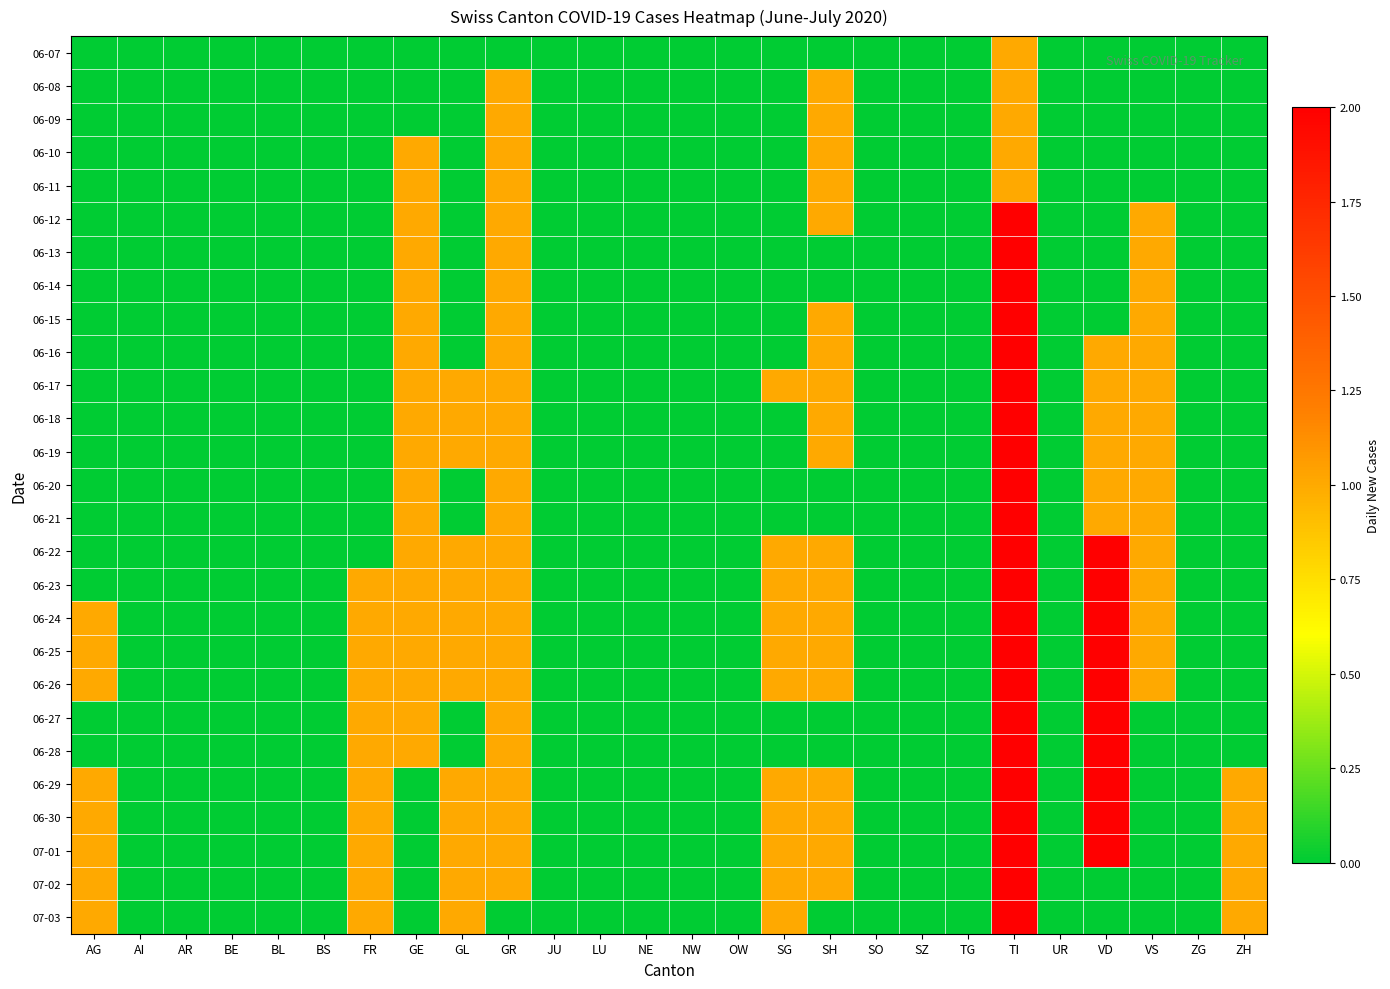

Reading right to left, transcribe all the data shown in this chart.

06-07: ZH=0	ZG=0	VS=0	VD=0	UR=0	TI=1	TG=0	SZ=0	SO=0	SH=0	SG=0	OW=0	NW=0	NE=0	LU=0	JU=0	GR=0	GL=0	GE=0	FR=0	BS=0	BL=0	BE=0	AR=0	AI=0	AG=0
06-08: ZH=0	ZG=0	VS=0	VD=0	UR=0	TI=1	TG=0	SZ=0	SO=0	SH=1	SG=0	OW=0	NW=0	NE=0	LU=0	JU=0	GR=1	GL=0	GE=0	FR=0	BS=0	BL=0	BE=0	AR=0	AI=0	AG=0
06-09: ZH=0	ZG=0	VS=0	VD=0	UR=0	TI=1	TG=0	SZ=0	SO=0	SH=1	SG=0	OW=0	NW=0	NE=0	LU=0	JU=0	GR=1	GL=0	GE=0	FR=0	BS=0	BL=0	BE=0	AR=0	AI=0	AG=0
06-10: ZH=0	ZG=0	VS=0	VD=0	UR=0	TI=1	TG=0	SZ=0	SO=0	SH=1	SG=0	OW=0	NW=0	NE=0	LU=0	JU=0	GR=1	GL=0	GE=1	FR=0	BS=0	BL=0	BE=0	AR=0	AI=0	AG=0
06-11: ZH=0	ZG=0	VS=0	VD=0	UR=0	TI=1	TG=0	SZ=0	SO=0	SH=1	SG=0	OW=0	NW=0	NE=0	LU=0	JU=0	GR=1	GL=0	GE=1	FR=0	BS=0	BL=0	BE=0	AR=0	AI=0	AG=0
06-12: ZH=0	ZG=0	VS=1	VD=0	UR=0	TI=2	TG=0	SZ=0	SO=0	SH=1	SG=0	OW=0	NW=0	NE=0	LU=0	JU=0	GR=1	GL=0	GE=1	FR=0	BS=0	BL=0	BE=0	AR=0	AI=0	AG=0
06-13: ZH=0	ZG=0	VS=1	VD=0	UR=0	TI=2	TG=0	SZ=0	SO=0	SH=0	SG=0	OW=0	NW=0	NE=0	LU=0	JU=0	GR=1	GL=0	GE=1	FR=0	BS=0	BL=0	BE=0	AR=0	AI=0	AG=0
06-14: ZH=0	ZG=0	VS=1	VD=0	UR=0	TI=2	TG=0	SZ=0	SO=0	SH=0	SG=0	OW=0	NW=0	NE=0	LU=0	JU=0	GR=1	GL=0	GE=1	FR=0	BS=0	BL=0	BE=0	AR=0	AI=0	AG=0
06-15: ZH=0	ZG=0	VS=1	VD=0	UR=0	TI=2	TG=0	SZ=0	SO=0	SH=1	SG=0	OW=0	NW=0	NE=0	LU=0	JU=0	GR=1	GL=0	GE=1	FR=0	BS=0	BL=0	BE=0	AR=0	AI=0	AG=0
06-16: ZH=0	ZG=0	VS=1	VD=1	UR=0	TI=2	TG=0	SZ=0	SO=0	SH=1	SG=0	OW=0	NW=0	NE=0	LU=0	JU=0	GR=1	GL=0	GE=1	FR=0	BS=0	BL=0	BE=0	AR=0	AI=0	AG=0
06-17: ZH=0	ZG=0	VS=1	VD=1	UR=0	TI=2	TG=0	SZ=0	SO=0	SH=1	SG=1	OW=0	NW=0	NE=0	LU=0	JU=0	GR=1	GL=1	GE=1	FR=0	BS=0	BL=0	BE=0	AR=0	AI=0	AG=0
06-18: ZH=0	ZG=0	VS=1	VD=1	UR=0	TI=2	TG=0	SZ=0	SO=0	SH=1	SG=0	OW=0	NW=0	NE=0	LU=0	JU=0	GR=1	GL=1	GE=1	FR=0	BS=0	BL=0	BE=0	AR=0	AI=0	AG=0
06-19: ZH=0	ZG=0	VS=1	VD=1	UR=0	TI=2	TG=0	SZ=0	SO=0	SH=1	SG=0	OW=0	NW=0	NE=0	LU=0	JU=0	GR=1	GL=1	GE=1	FR=0	BS=0	BL=0	BE=0	AR=0	AI=0	AG=0
06-20: ZH=0	ZG=0	VS=1	VD=1	UR=0	TI=2	TG=0	SZ=0	SO=0	SH=0	SG=0	OW=0	NW=0	NE=0	LU=0	JU=0	GR=1	GL=0	GE=1	FR=0	BS=0	BL=0	BE=0	AR=0	AI=0	AG=0
06-21: ZH=0	ZG=0	VS=1	VD=1	UR=0	TI=2	TG=0	SZ=0	SO=0	SH=0	SG=0	OW=0	NW=0	NE=0	LU=0	JU=0	GR=1	GL=0	GE=1	FR=0	BS=0	BL=0	BE=0	AR=0	AI=0	AG=0
06-22: ZH=0	ZG=0	VS=1	VD=2	UR=0	TI=2	TG=0	SZ=0	SO=0	SH=1	SG=1	OW=0	NW=0	NE=0	LU=0	JU=0	GR=1	GL=1	GE=1	FR=0	BS=0	BL=0	BE=0	AR=0	AI=0	AG=0
06-23: ZH=0	ZG=0	VS=1	VD=2	UR=0	TI=2	TG=0	SZ=0	SO=0	SH=1	SG=1	OW=0	NW=0	NE=0	LU=0	JU=0	GR=1	GL=1	GE=1	FR=1	BS=0	BL=0	BE=0	AR=0	AI=0	AG=0
06-24: ZH=0	ZG=0	VS=1	VD=2	UR=0	TI=2	TG=0	SZ=0	SO=0	SH=1	SG=1	OW=0	NW=0	NE=0	LU=0	JU=0	GR=1	GL=1	GE=1	FR=1	BS=0	BL=0	BE=0	AR=0	AI=0	AG=1
06-25: ZH=0	ZG=0	VS=1	VD=2	UR=0	TI=2	TG=0	SZ=0	SO=0	SH=1	SG=1	OW=0	NW=0	NE=0	LU=0	JU=0	GR=1	GL=1	GE=1	FR=1	BS=0	BL=0	BE=0	AR=0	AI=0	AG=1
06-26: ZH=0	ZG=0	VS=1	VD=2	UR=0	TI=2	TG=0	SZ=0	SO=0	SH=1	SG=1	OW=0	NW=0	NE=0	LU=0	JU=0	GR=1	GL=1	GE=1	FR=1	BS=0	BL=0	BE=0	AR=0	AI=0	AG=1
06-27: ZH=0	ZG=0	VS=0	VD=2	UR=0	TI=2	TG=0	SZ=0	SO=0	SH=0	SG=0	OW=0	NW=0	NE=0	LU=0	JU=0	GR=1	GL=0	GE=1	FR=1	BS=0	BL=0	BE=0	AR=0	AI=0	AG=0
06-28: ZH=0	ZG=0	VS=0	VD=2	UR=0	TI=2	TG=0	SZ=0	SO=0	SH=0	SG=0	OW=0	NW=0	NE=0	LU=0	JU=0	GR=1	GL=0	GE=1	FR=1	BS=0	BL=0	BE=0	AR=0	AI=0	AG=0
06-29: ZH=1	ZG=0	VS=0	VD=2	UR=0	TI=2	TG=0	SZ=0	SO=0	SH=1	SG=1	OW=0	NW=0	NE=0	LU=0	JU=0	GR=1	GL=1	GE=0	FR=1	BS=0	BL=0	BE=0	AR=0	AI=0	AG=1
06-30: ZH=1	ZG=0	VS=0	VD=2	UR=0	TI=2	TG=0	SZ=0	SO=0	SH=1	SG=1	OW=0	NW=0	NE=0	LU=0	JU=0	GR=1	GL=1	GE=0	FR=1	BS=0	BL=0	BE=0	AR=0	AI=0	AG=1
07-01: ZH=1	ZG=0	VS=0	VD=2	UR=0	TI=2	TG=0	SZ=0	SO=0	SH=1	SG=1	OW=0	NW=0	NE=0	LU=0	JU=0	GR=1	GL=1	GE=0	FR=1	BS=0	BL=0	BE=0	AR=0	AI=0	AG=1
07-02: ZH=1	ZG=0	VS=0	VD=0	UR=0	TI=2	TG=0	SZ=0	SO=0	SH=1	SG=1	OW=0	NW=0	NE=0	LU=0	JU=0	GR=1	GL=1	GE=0	FR=1	BS=0	BL=0	BE=0	AR=0	AI=0	AG=1
07-03: ZH=1	ZG=0	VS=0	VD=0	UR=0	TI=2	TG=0	SZ=0	SO=0	SH=0	SG=1	OW=0	NW=0	NE=0	LU=0	JU=0	GR=0	GL=1	GE=0	FR=1	BS=0	BL=0	BE=0	AR=0	AI=0	AG=1